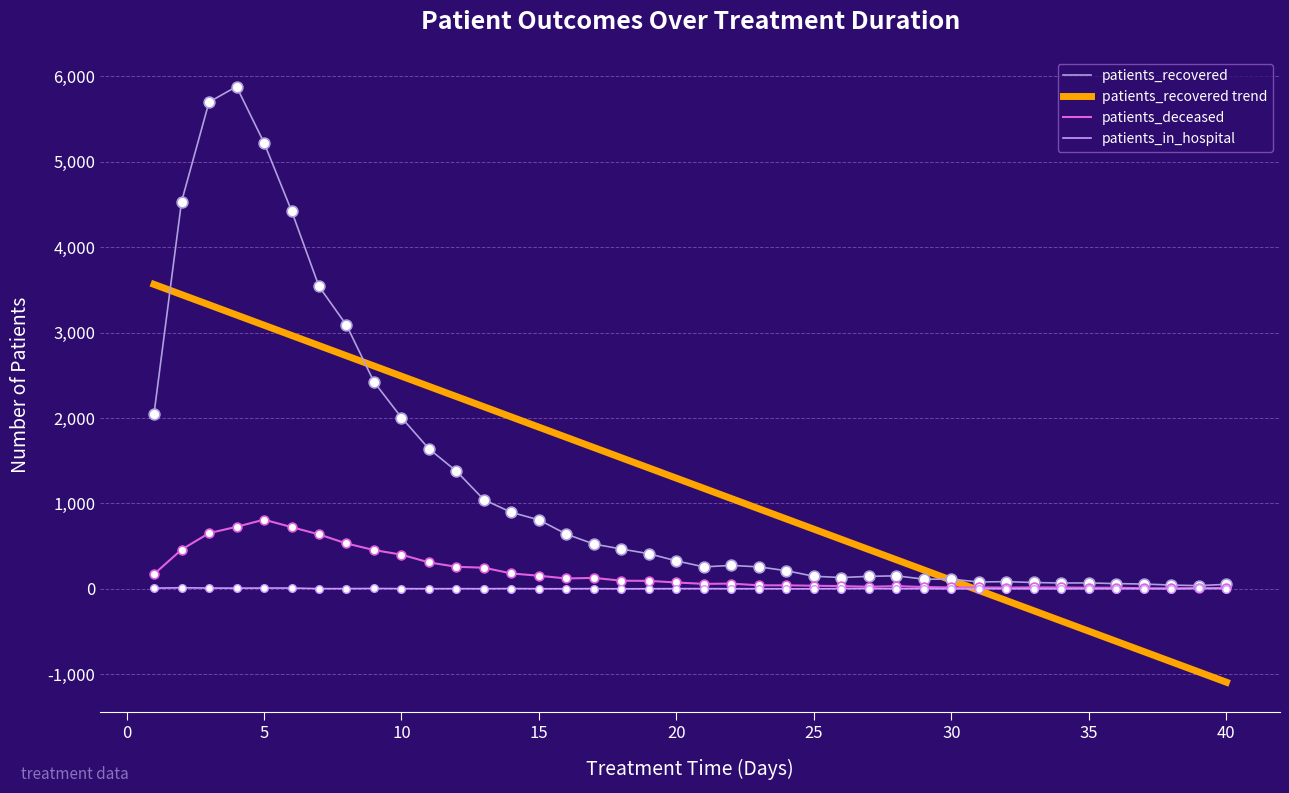

What is the total value across all series at 25?

183